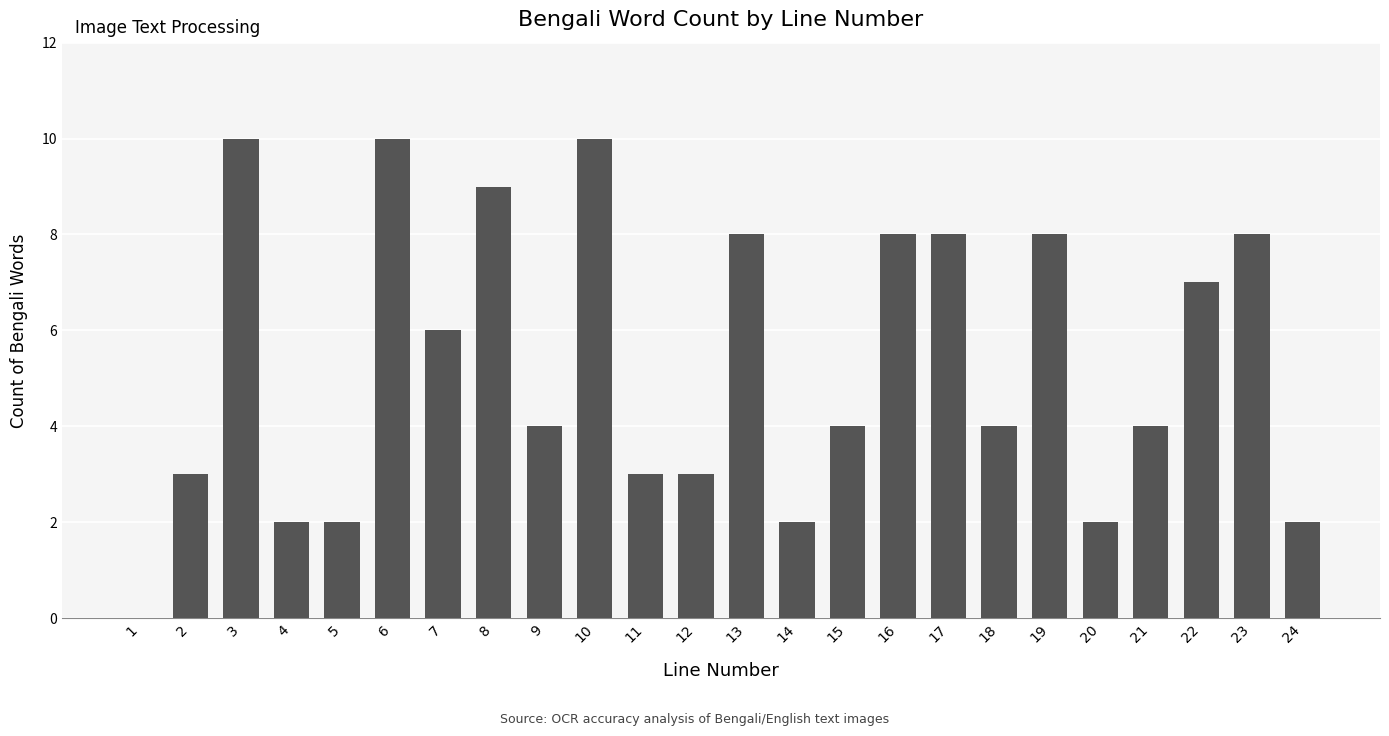

What is the sum of all values?

127